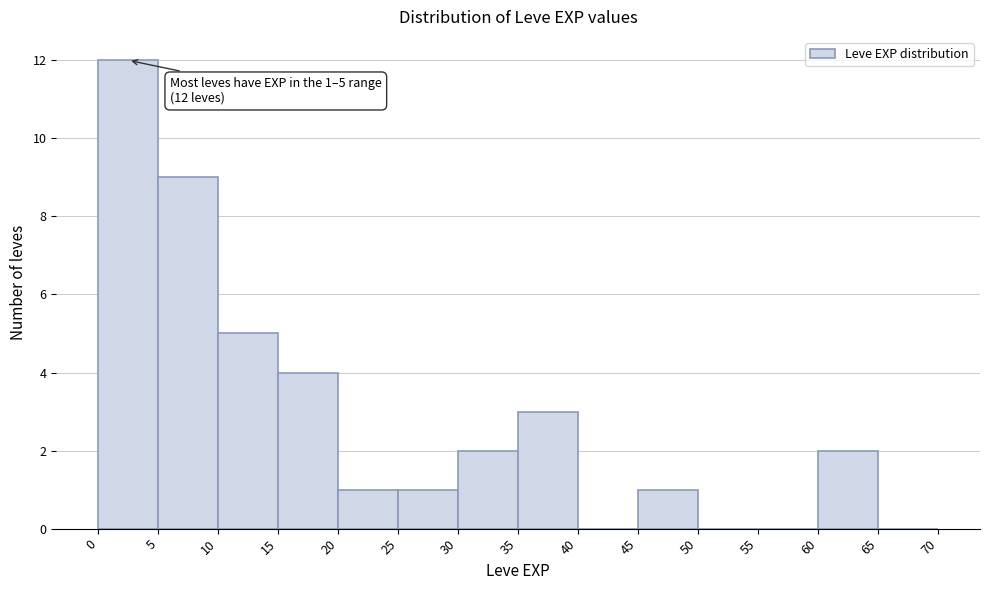

Over which range of the x-axis is the bar tallest?

0 to 5